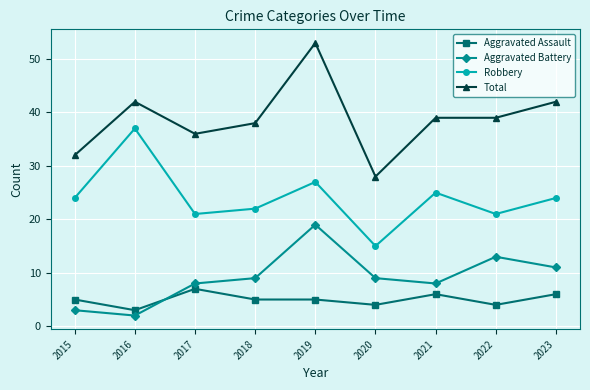

At which label does Total reach its peak?

2019